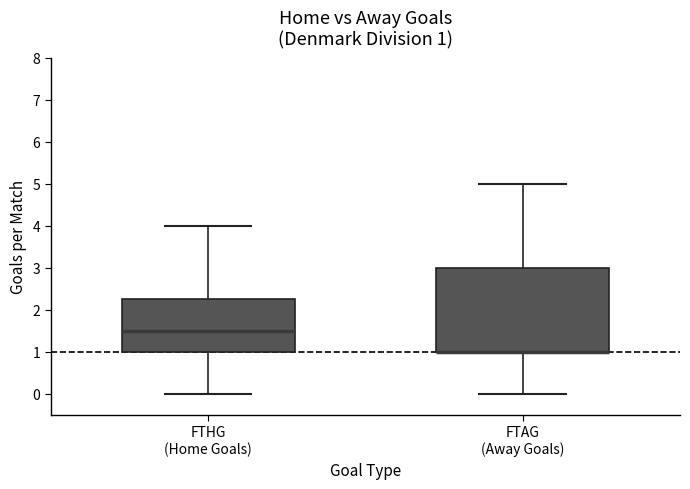

Which box is the tallest, from its lower edge to its upper edge?

FTAG (Away Goals)